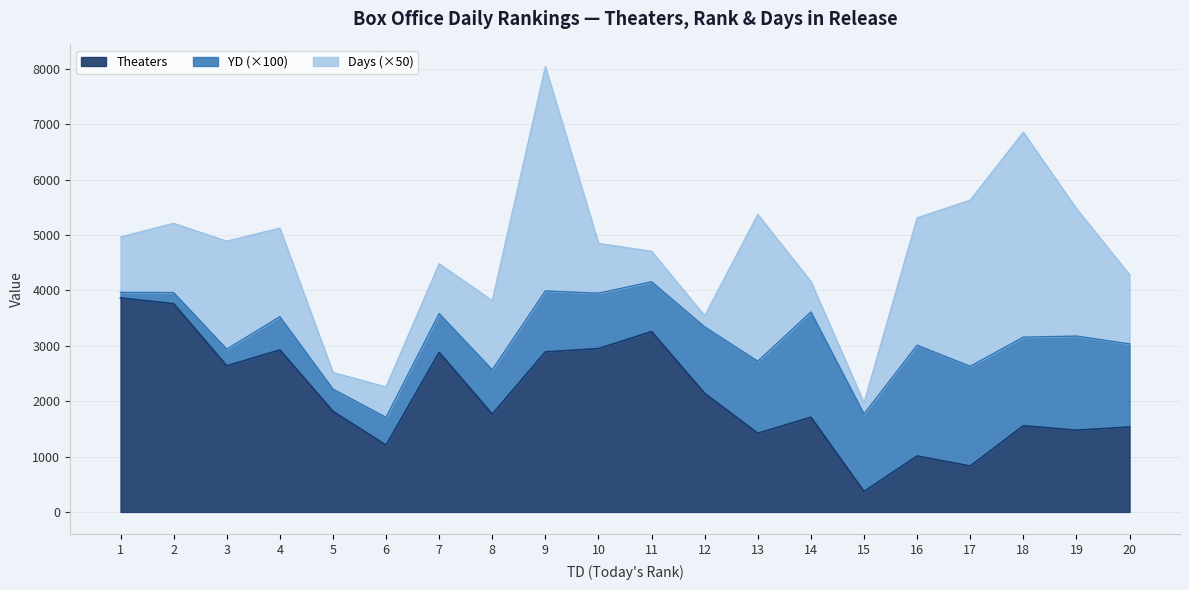

True or false: Theaters and YD intersect in this chart.

False